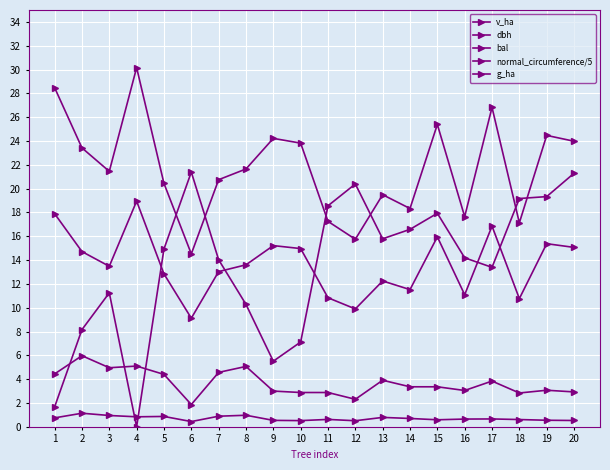

List the labels in order of dbh value, smallest first.

6, 12, 18, 11, 16, 14, 13, 5, 7, 3, 8, 2, 10, 20, 9, 19, 15, 17, 1, 4